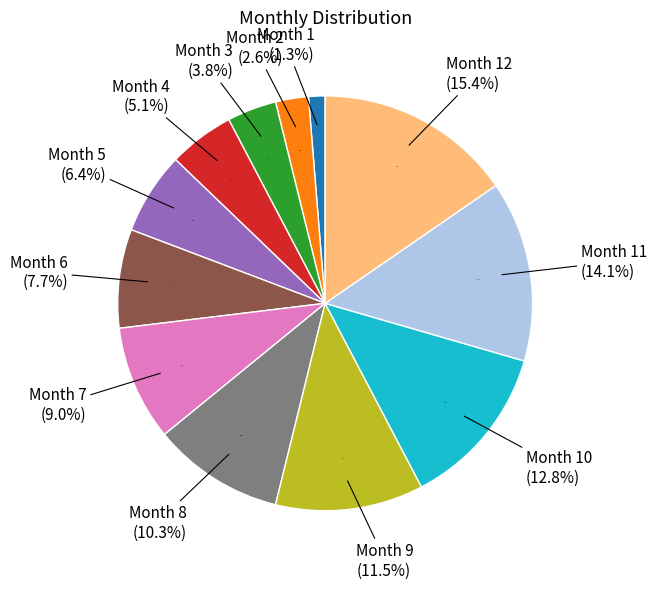

To the nearest percent, what is the average slice percentage?

8%